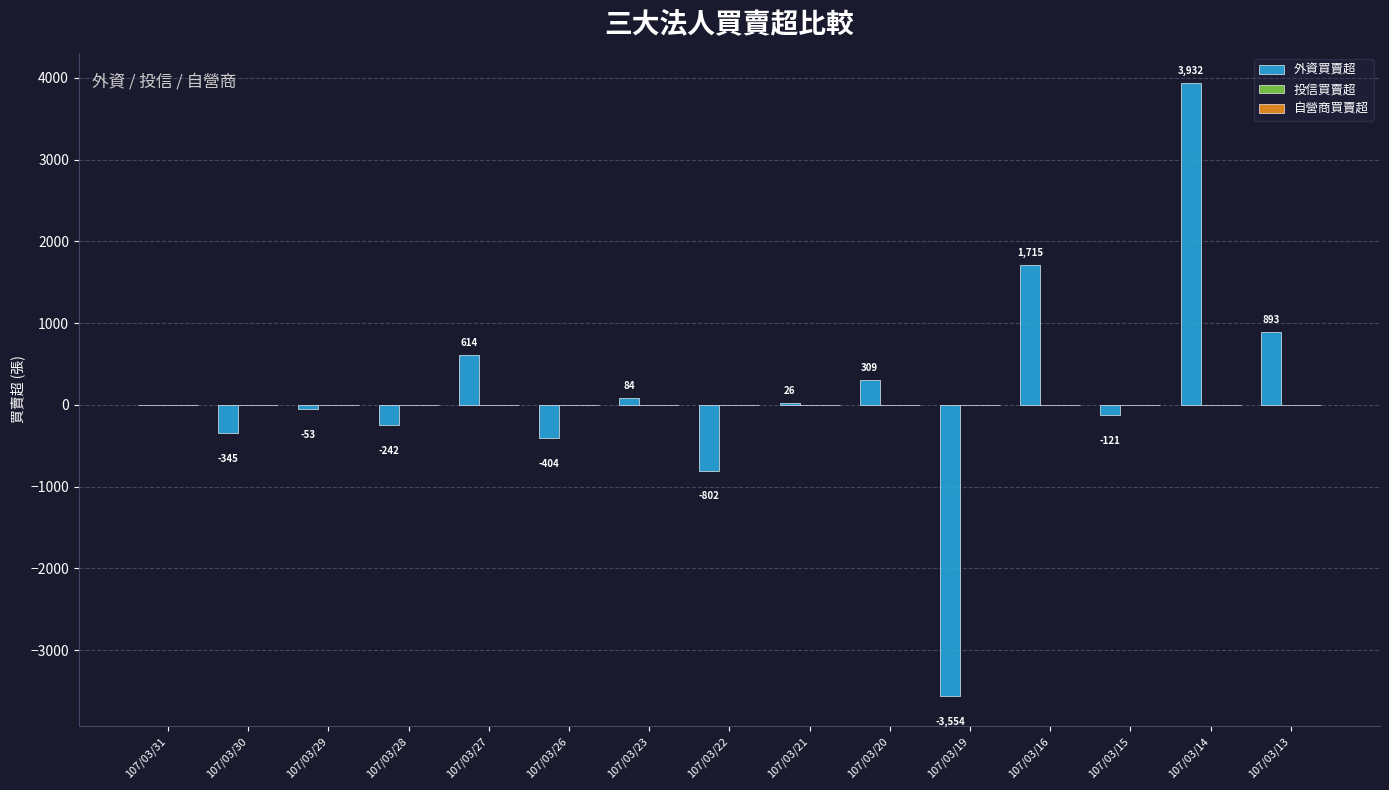

What is the change in value from 107/03/26 to 107/03/21?

+430